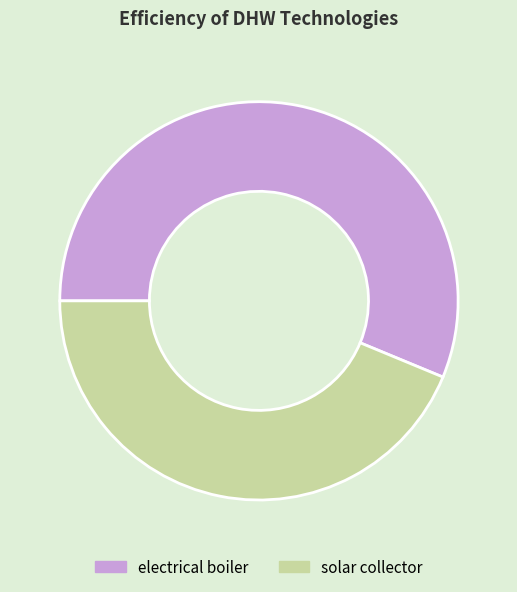

How many slices are in this pie chart?

2